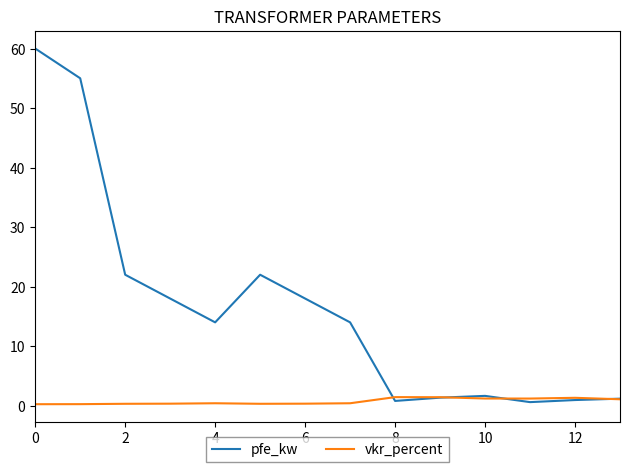

What is the maximum value shown in the chart?

60.0